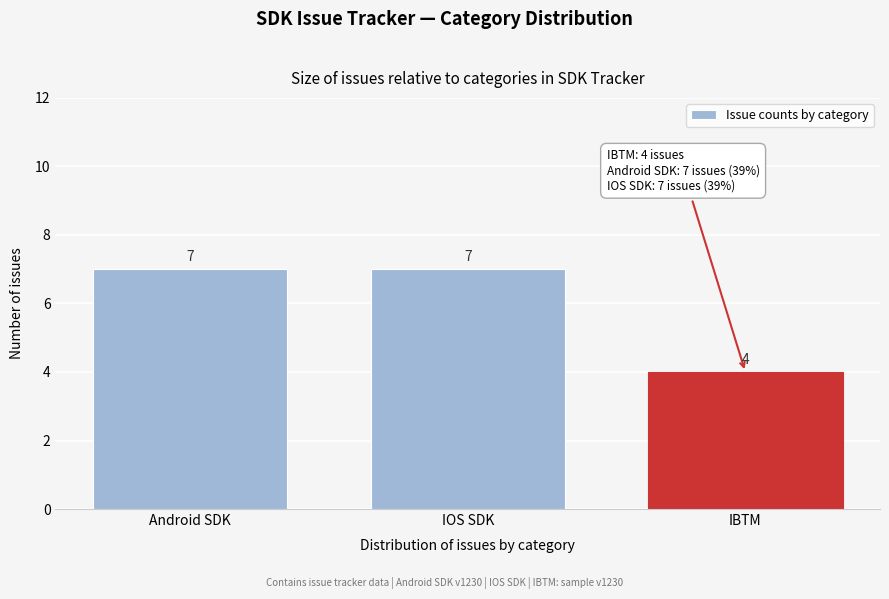

Reading left to right, extract all data points from this chart.

7	7	4